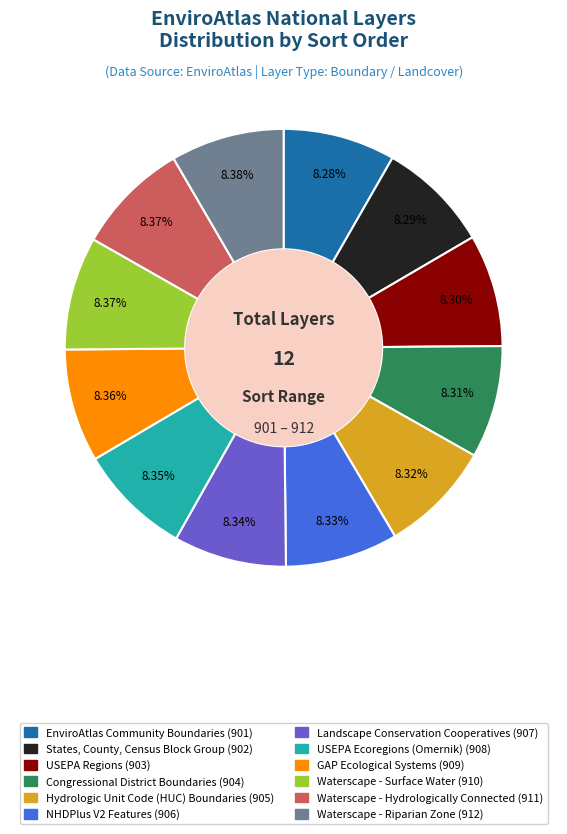

Is there any slice that represents more than half of the pie?

No